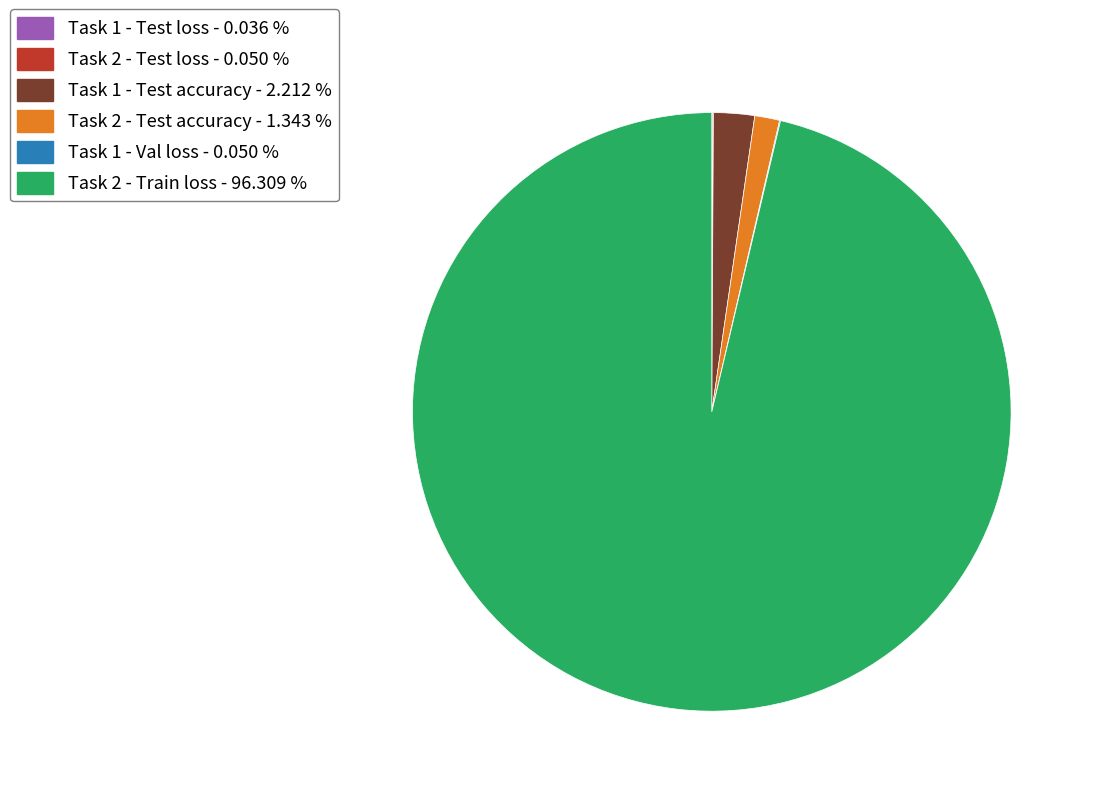

What is the ratio of the value at Task 2 - Test accuracy to the value at Task 1 - Test accuracy?

0.6